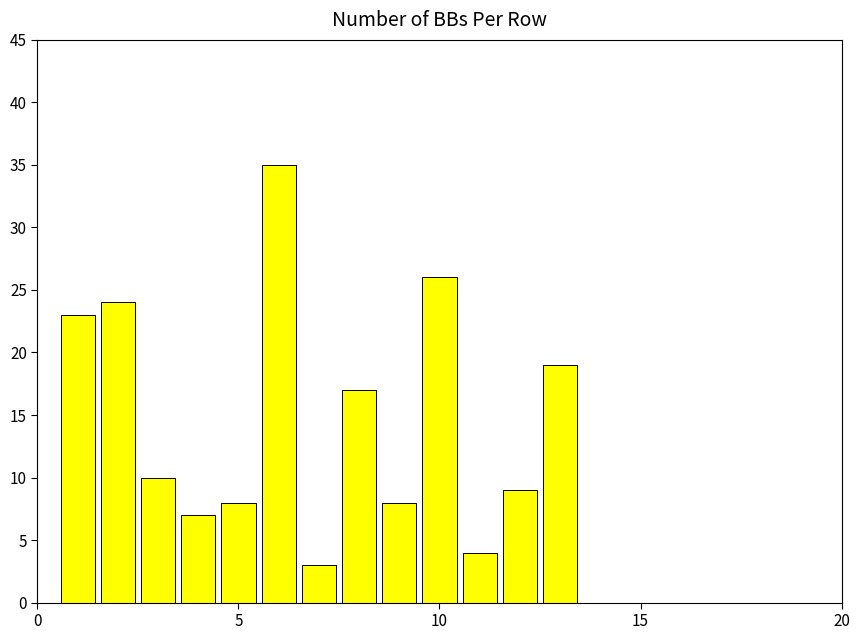

What is the average value?

15